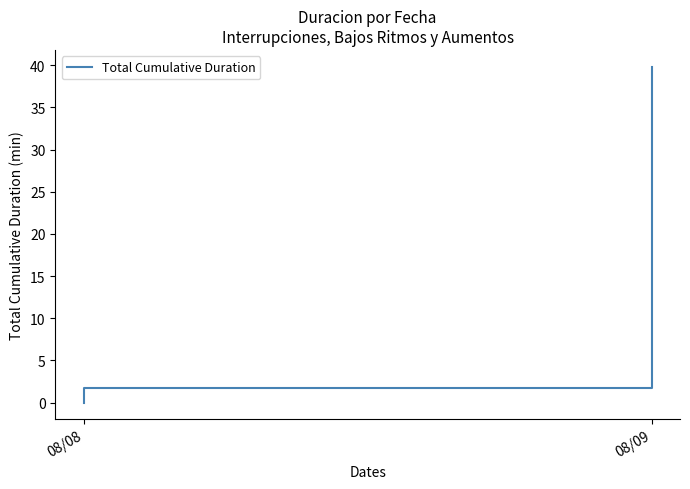

What is the change in value from 10 to 28?

+1.0